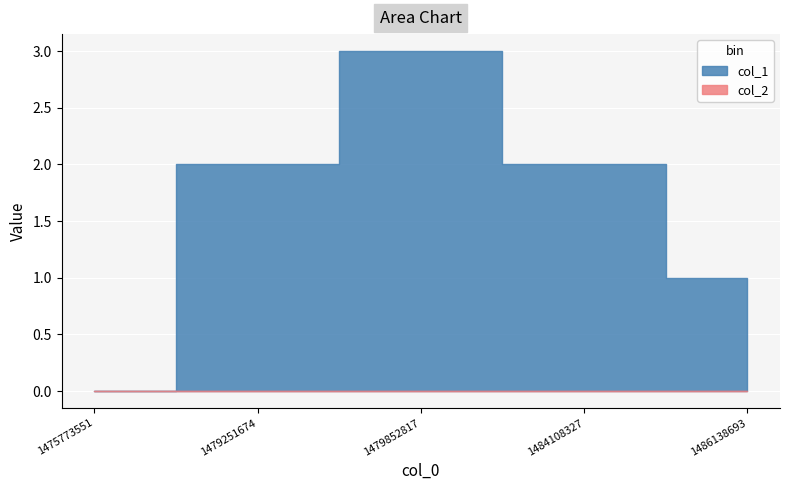

True or false: col_2 and col_1 cross at least once.

False